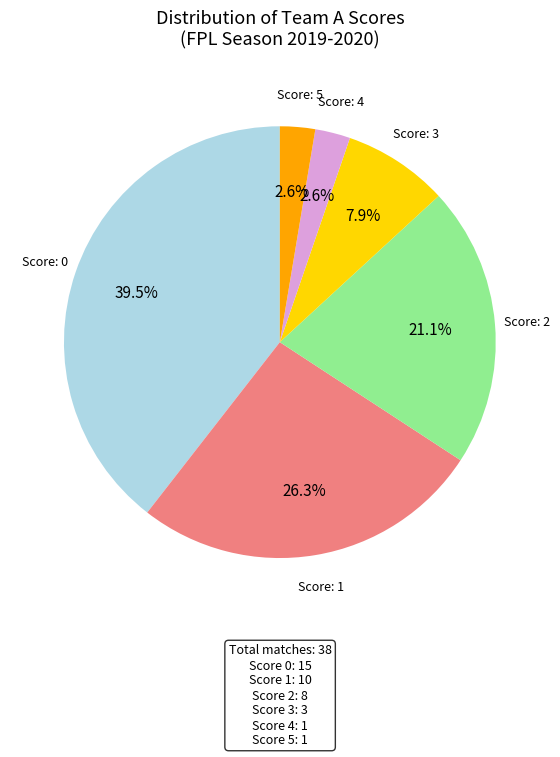

Does any single category account for the majority?

No